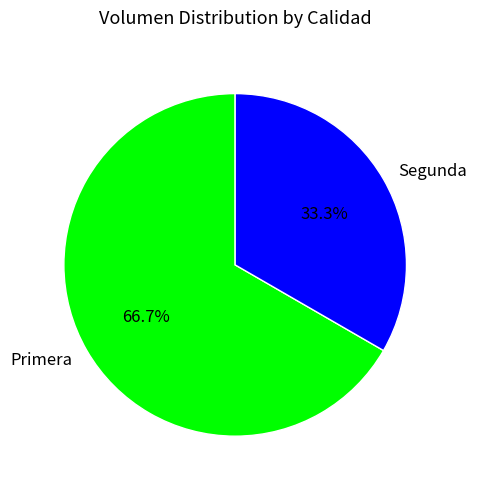

Is Segunda the majority of the pie?

No